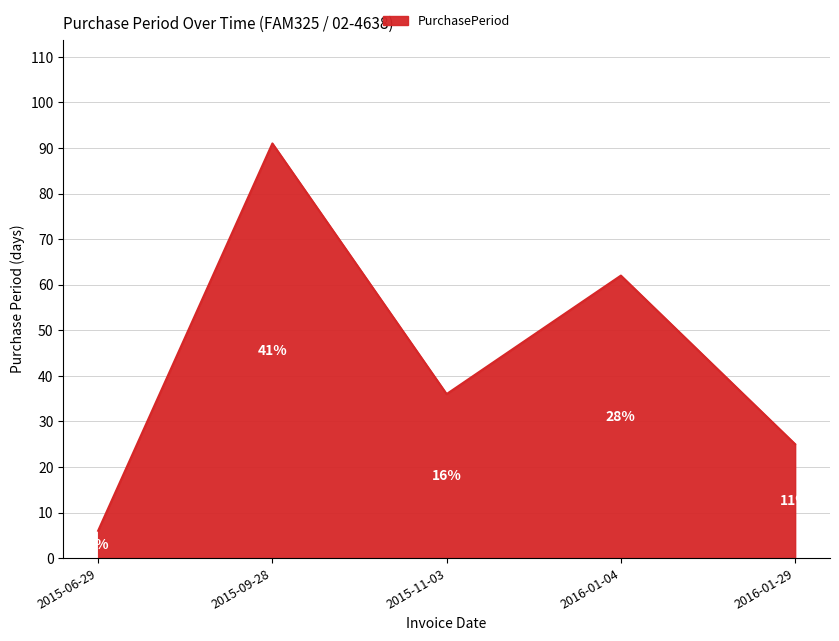

Is it true that the value at 2015-06-29 is 6?

True